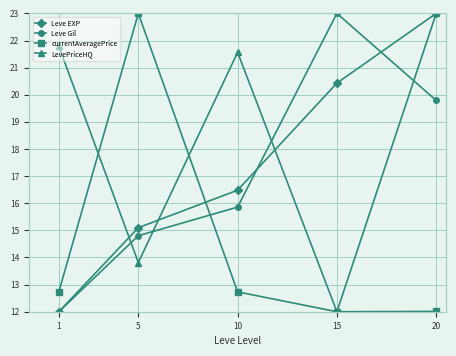

Is it true that LevePriceHQ equals 12.0 at 15?

True